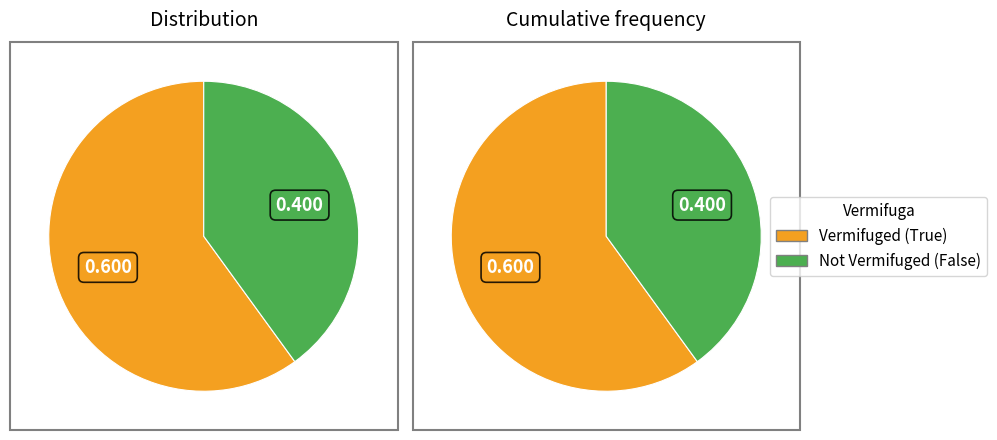

How many segments does this pie chart have?

2